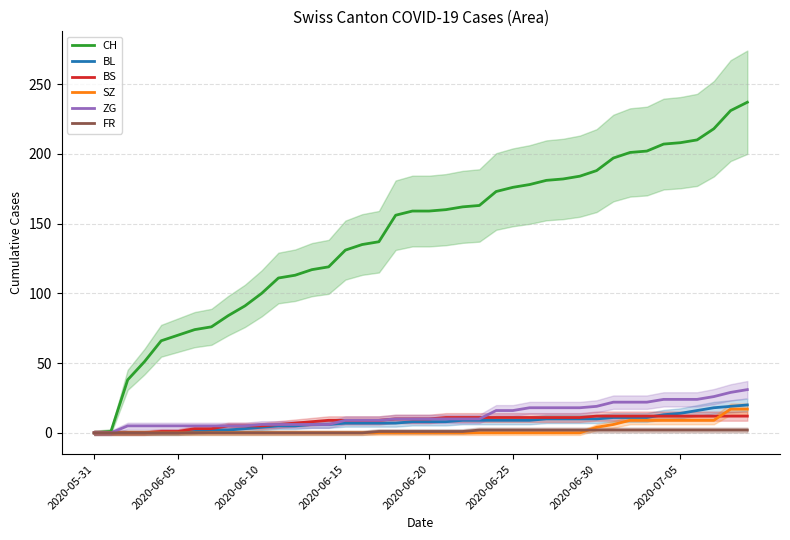

What is the difference between the maximum and second lowest values in the FR series?

2